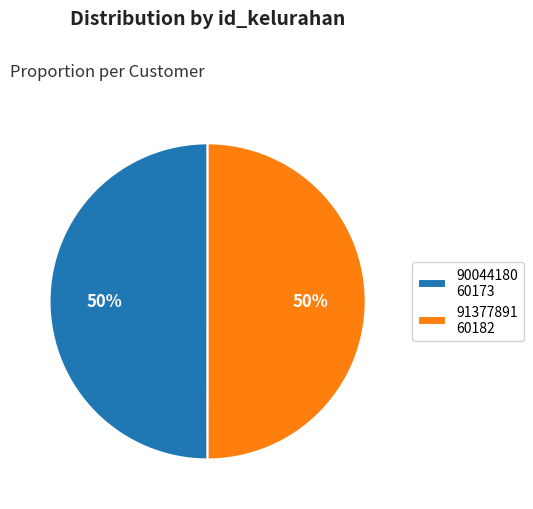

To the nearest percent, what portion does 91377891 60182 represent?

50%